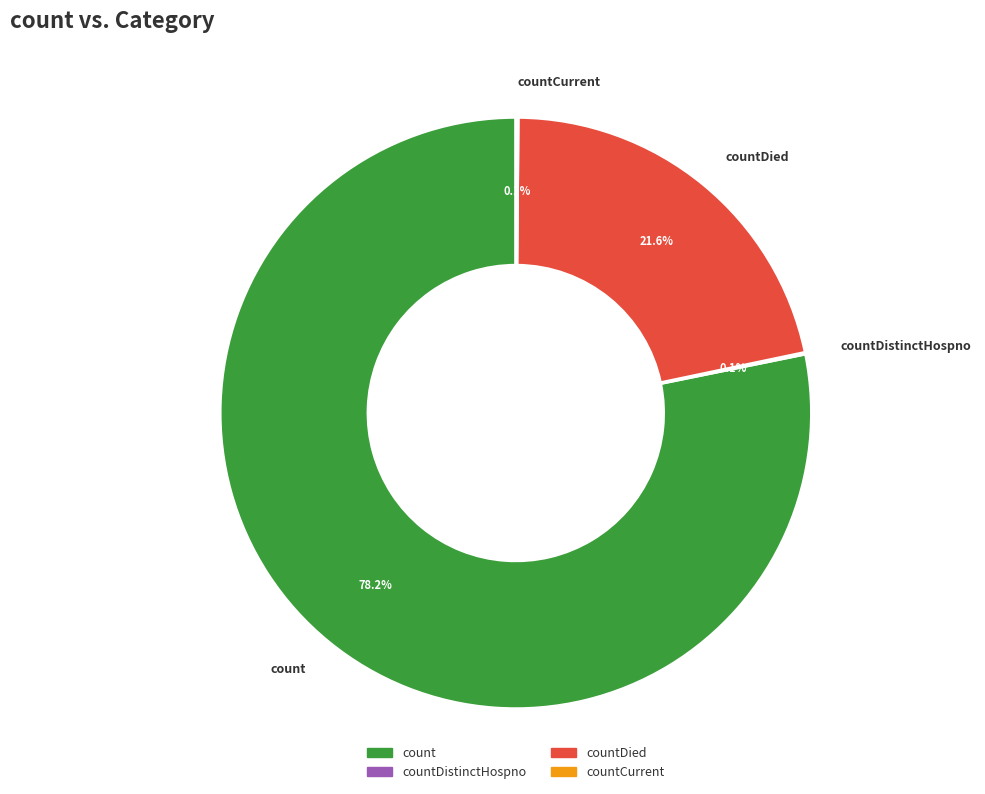

To the nearest percent, what is the difference between the largest and smallest slice percentages?

78%